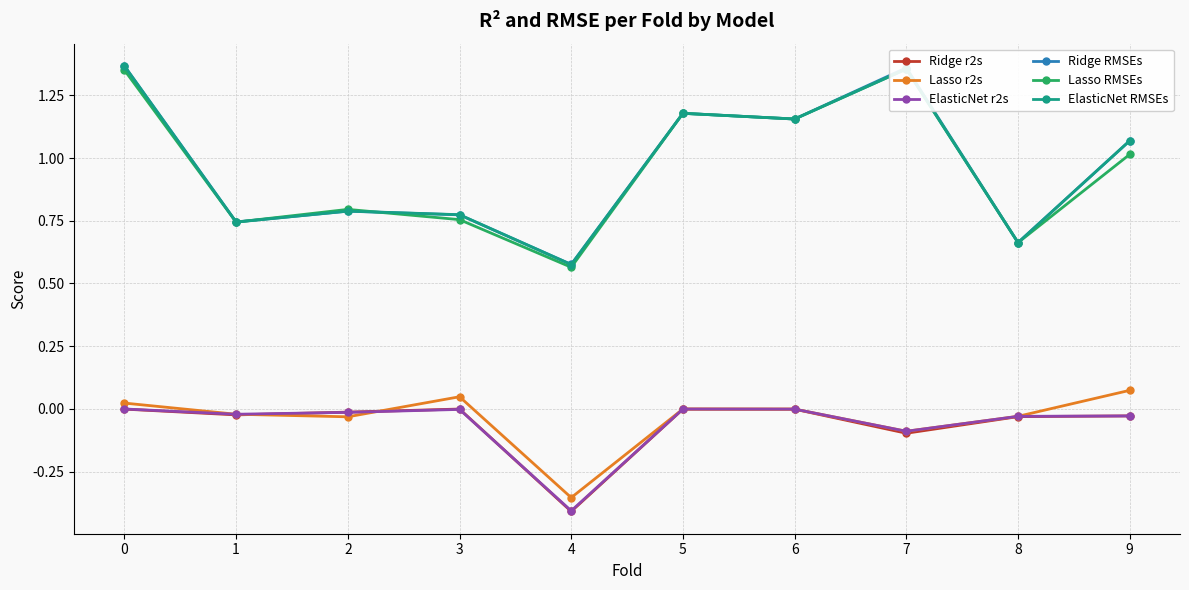

What is the total value across all series at 1?

2.2